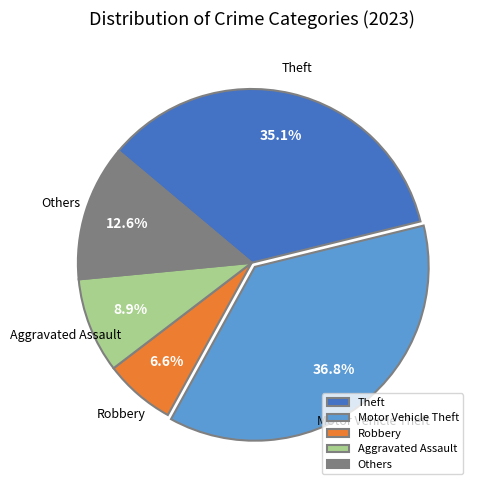

Rank the categories by value from highest to lowest.

Motor Vehicle Theft, Theft, Others, Aggravated Assault, Robbery